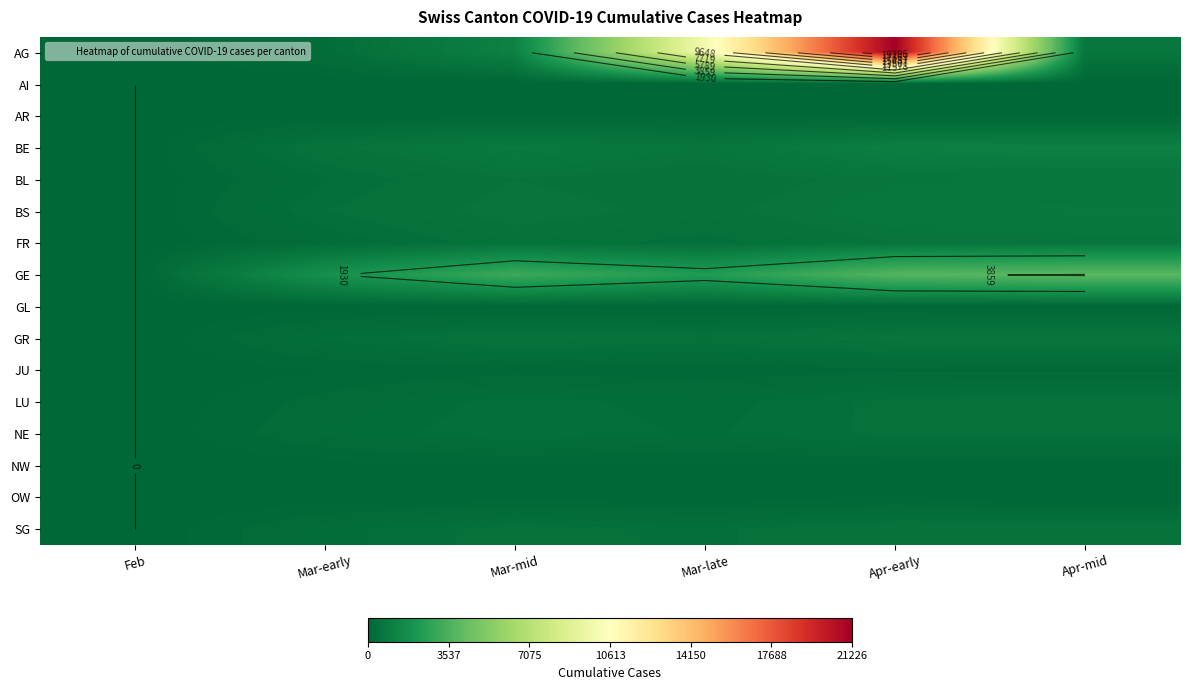

The NE series shows 265 at Mar-early. True or false?

True